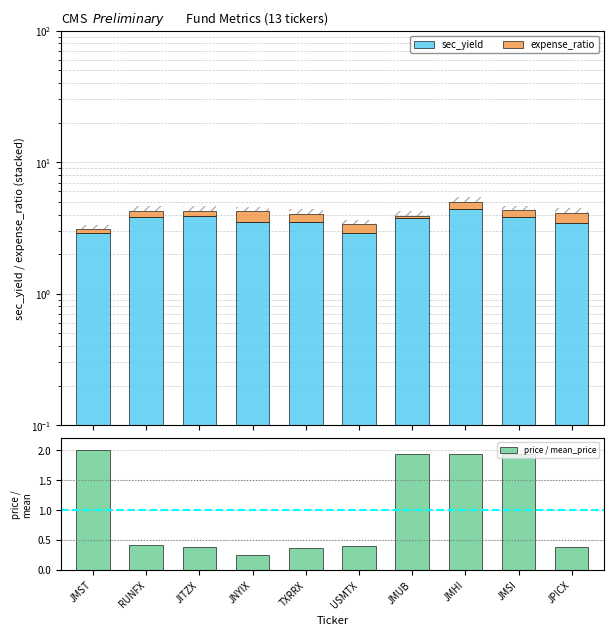

List the series in order of their overall mean, highest first.

sec_yield, price / mean_price, expense_ratio